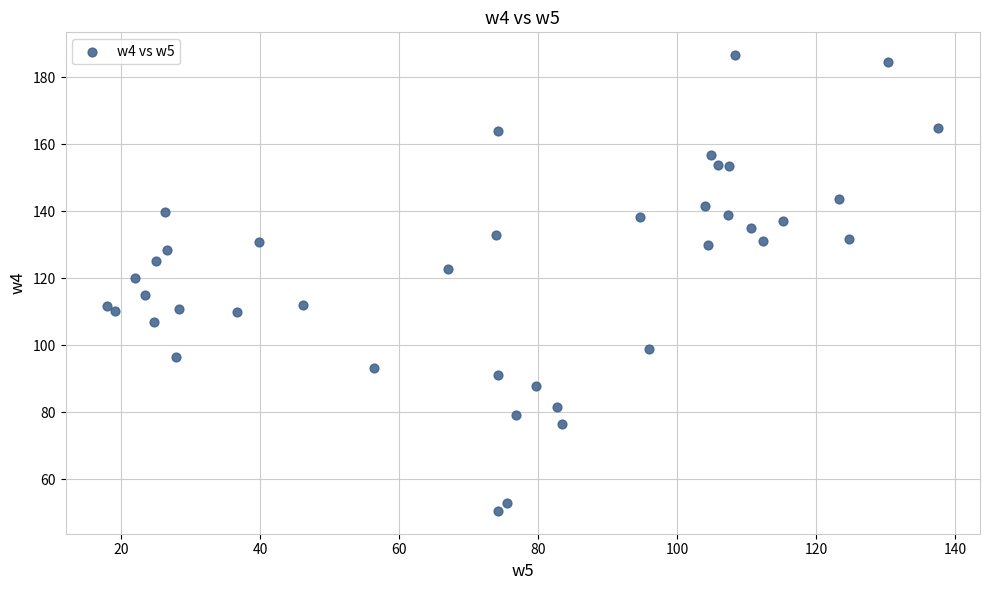

What is the range of Y values (max minus min)?

136.2